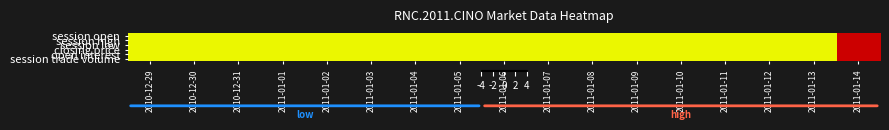

List the series in order of their peak value, lowest first.

session open, session high, session low, closing price, open interest, session trade volume